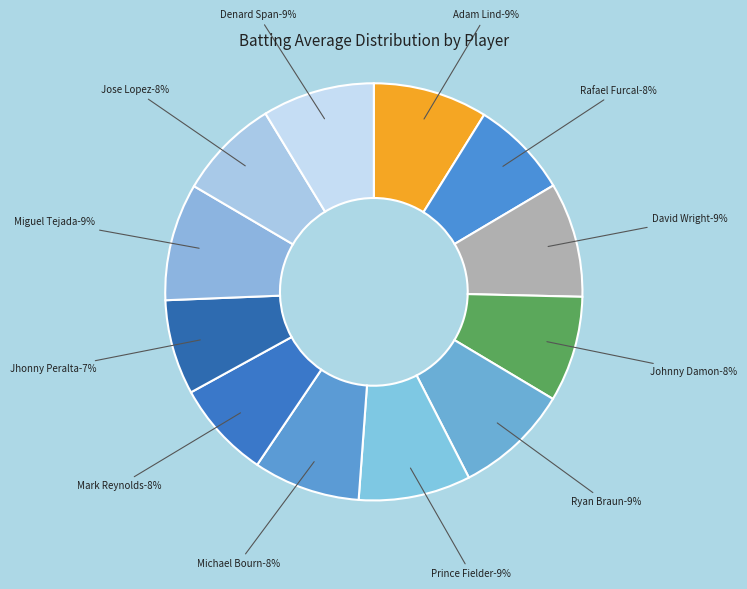

How many segments does this pie chart have?

12